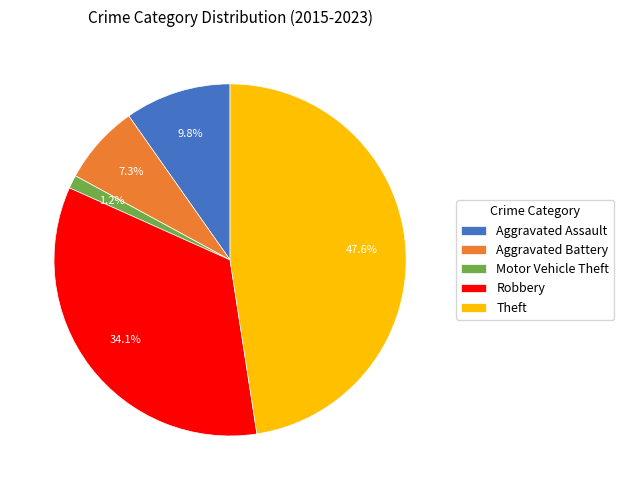

How many segments does this pie chart have?

5